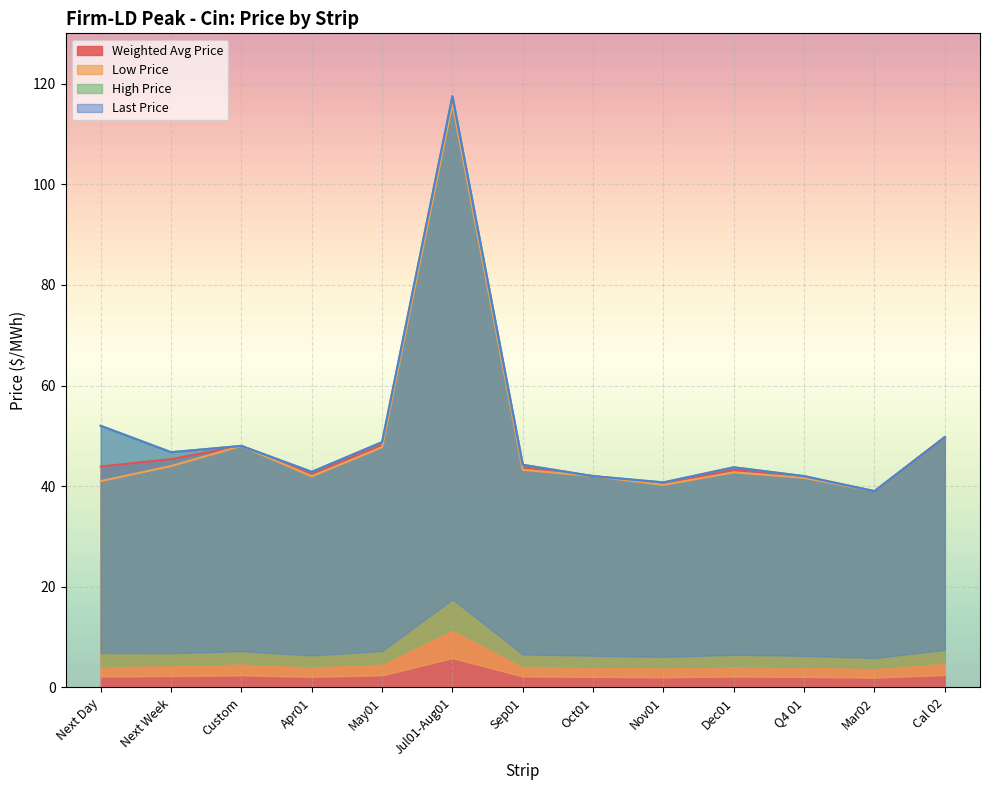

What is the difference between the Weighted Avg Price values at Apr01 and Next Day?

1.4